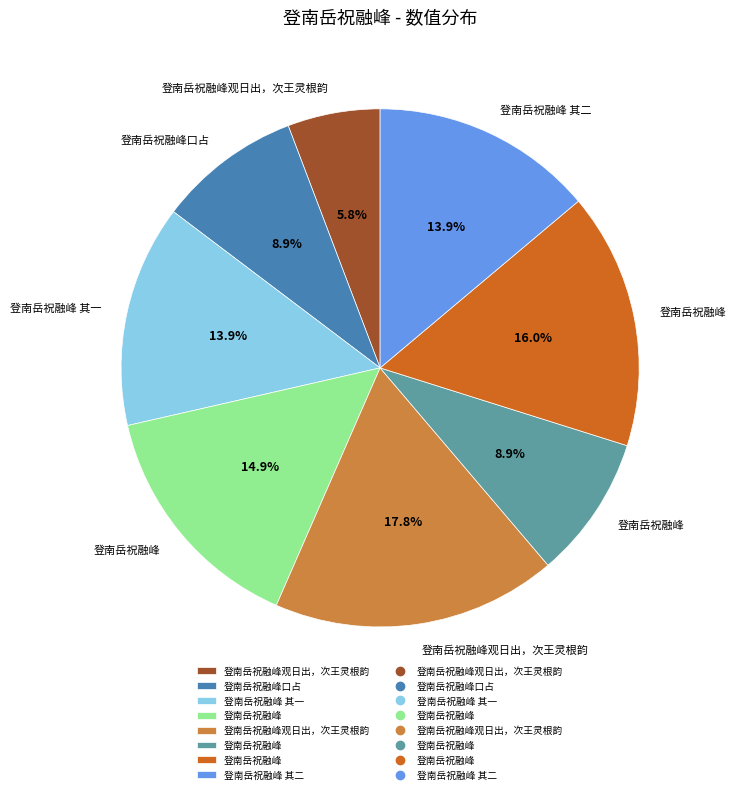

Does any single category account for the majority?

No